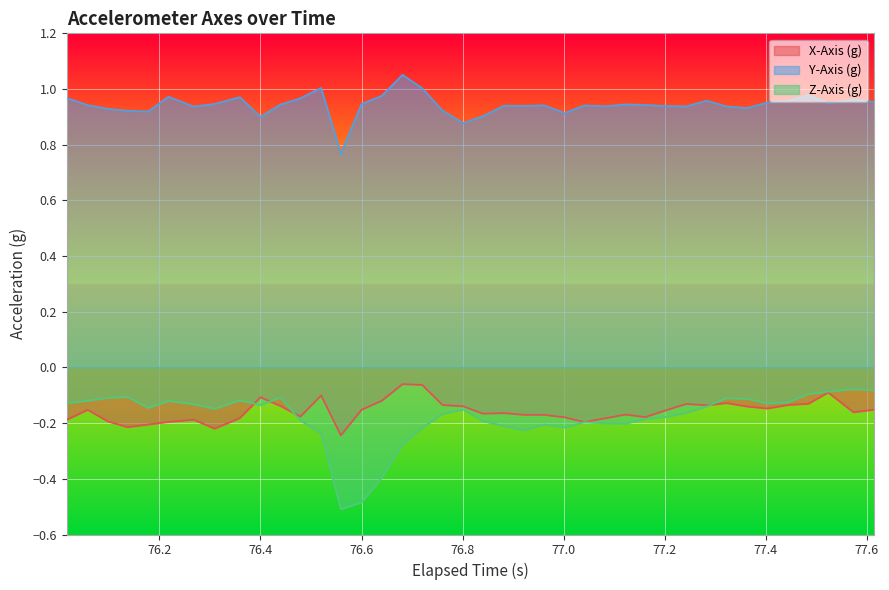

True or false: Y-Axis (g) and X-Axis (g) cross at least once.

False